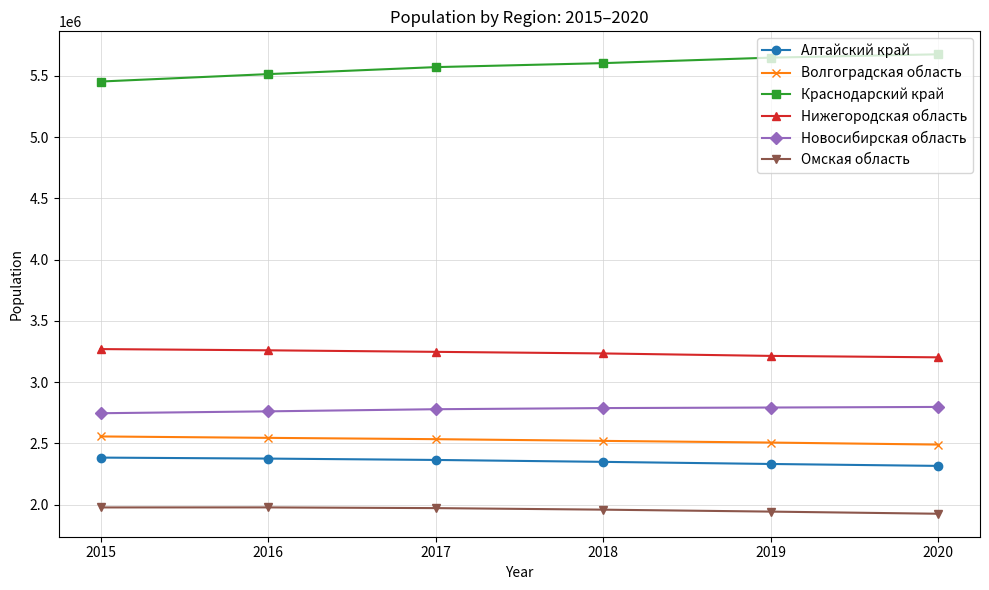

True or false: Нижегородская область and Новосибирская область intersect in this chart.

False